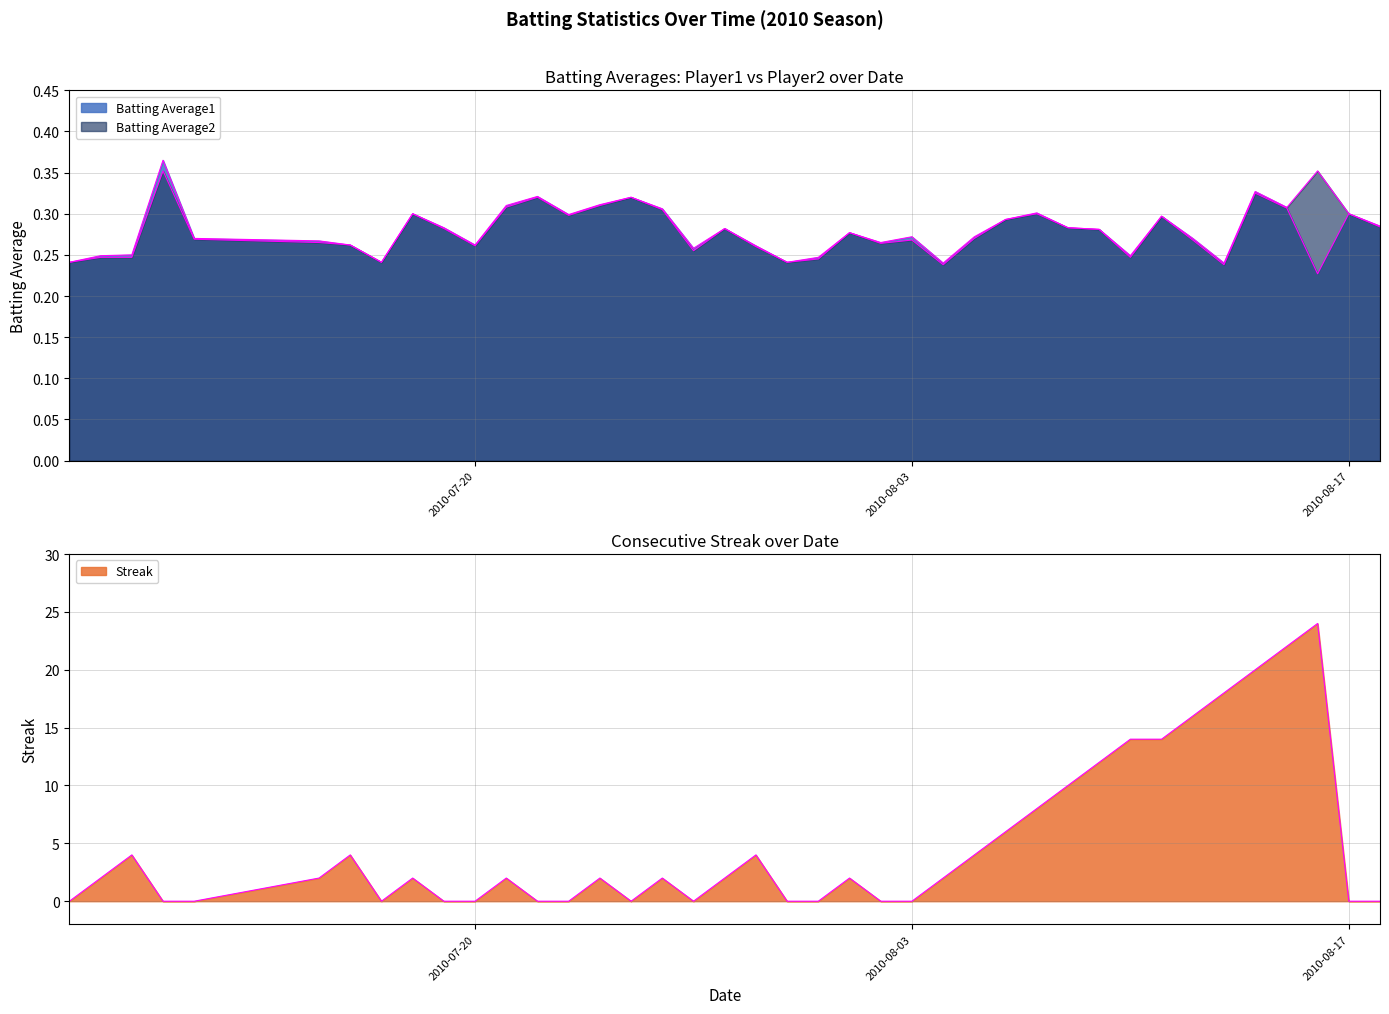

Between which two adjacent categories do Batting Average2 and Streak first intersect?

2010-07-07 and 2010-07-08